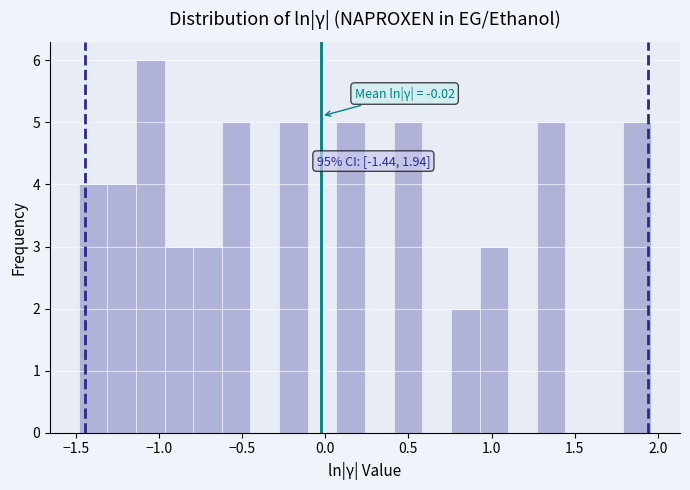

Read against the x-axis, roughly where is the centre of the tallest bar?

-1.05